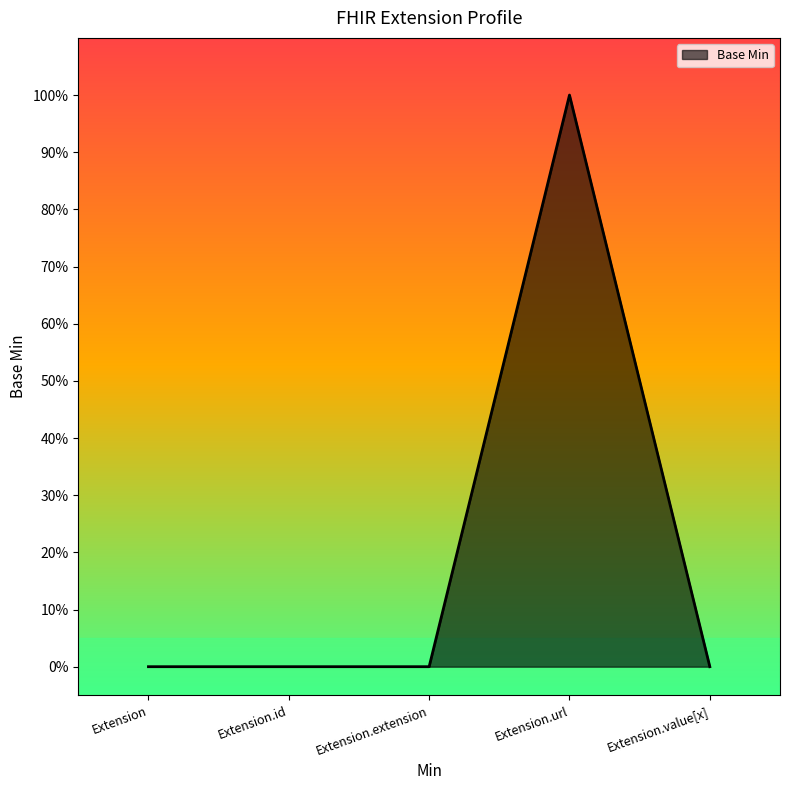

What is the change in value from Extension to Extension.url?

+1